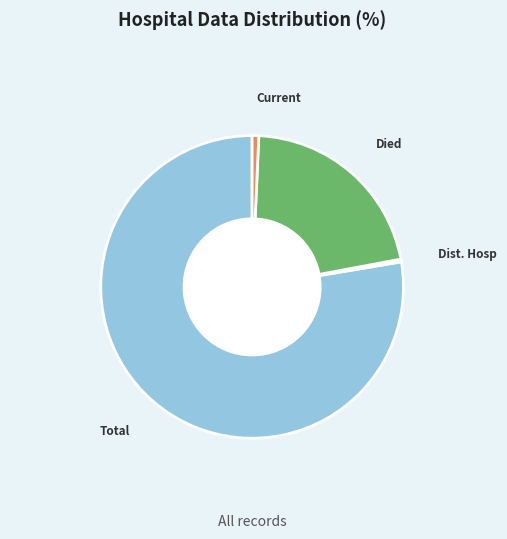

Does any single category account for the majority?

Yes